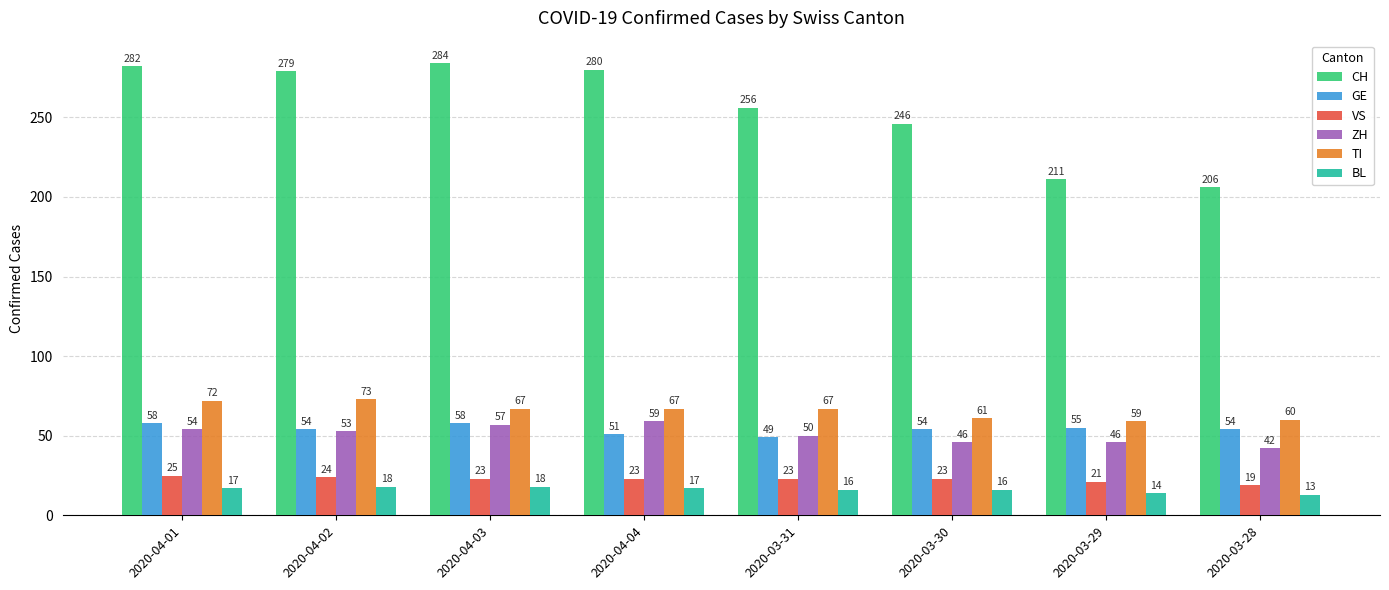

Is it true that BL equals 22 at 2020-03-28?

False